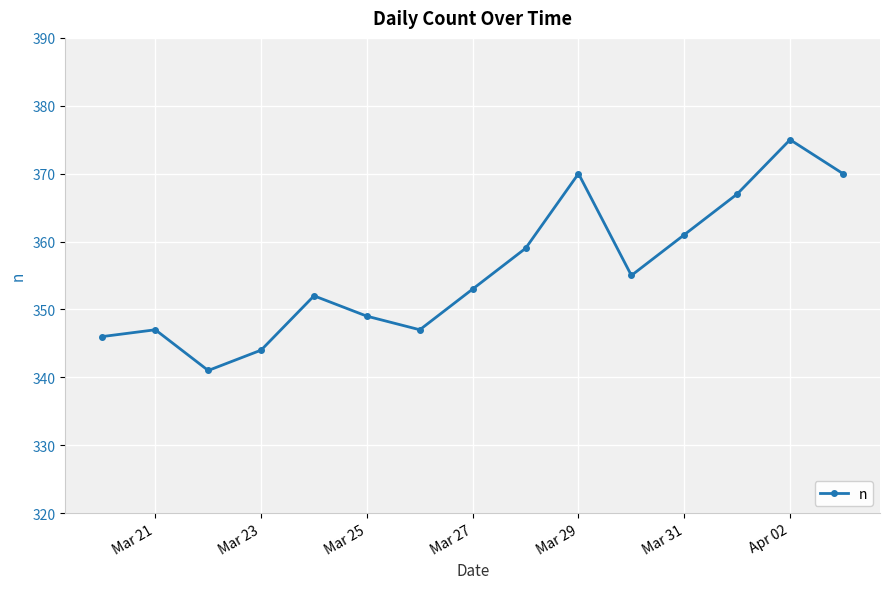

What is the minimum value shown in the chart?

341